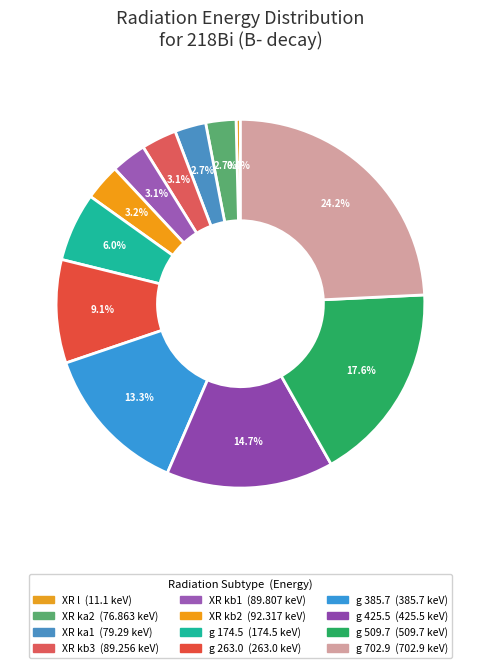

To the nearest percent, what is the difference between the XR kb1 and g 702.9 slice percentages?

21%